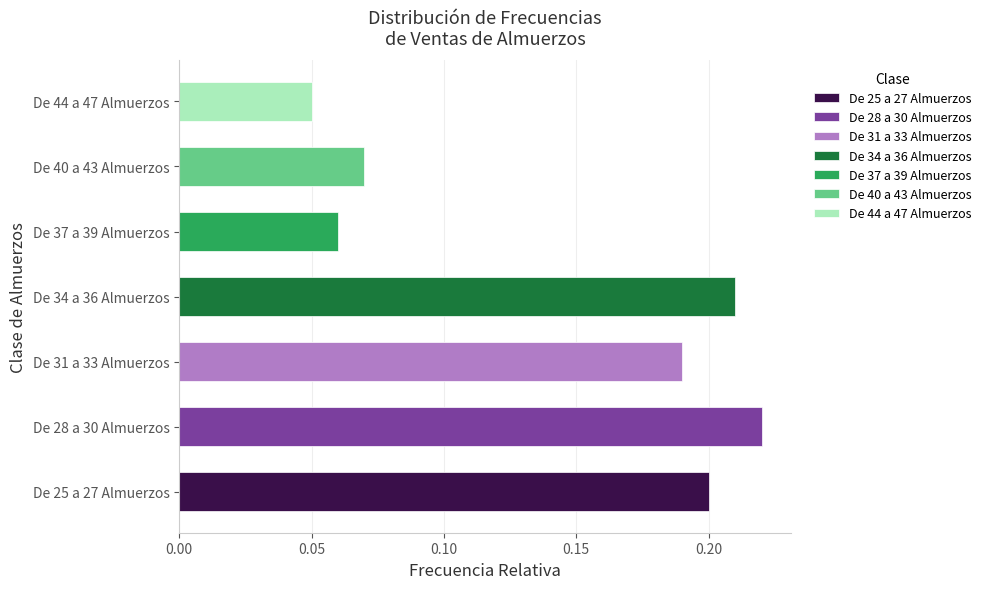

Are the bars horizontal?

Yes